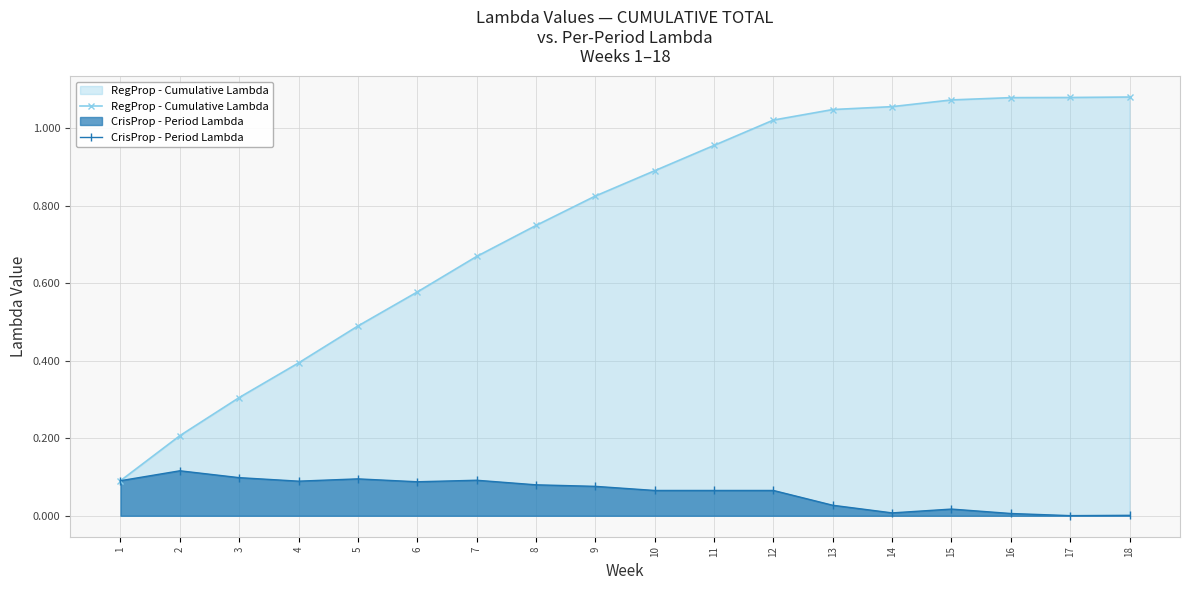

List the series in order of their peak value, highest first.

RegProp - Cumulative Lambda, CrisProp - Period Lambda